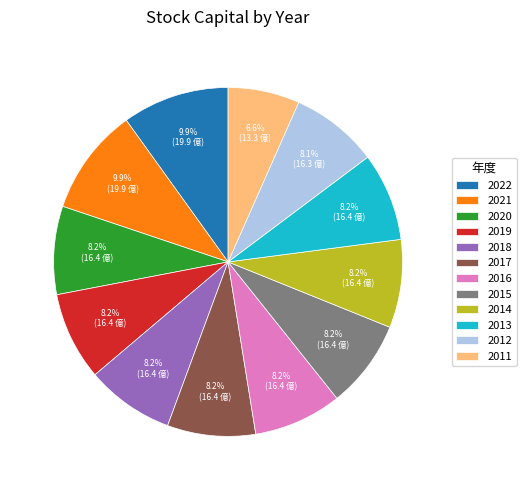

What percentage is the 2015 slice, to the nearest percent?

8%